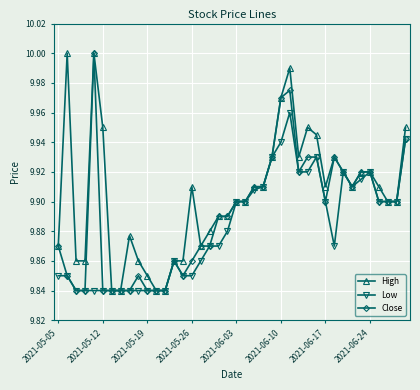

Count the number of data series in this chart.

3